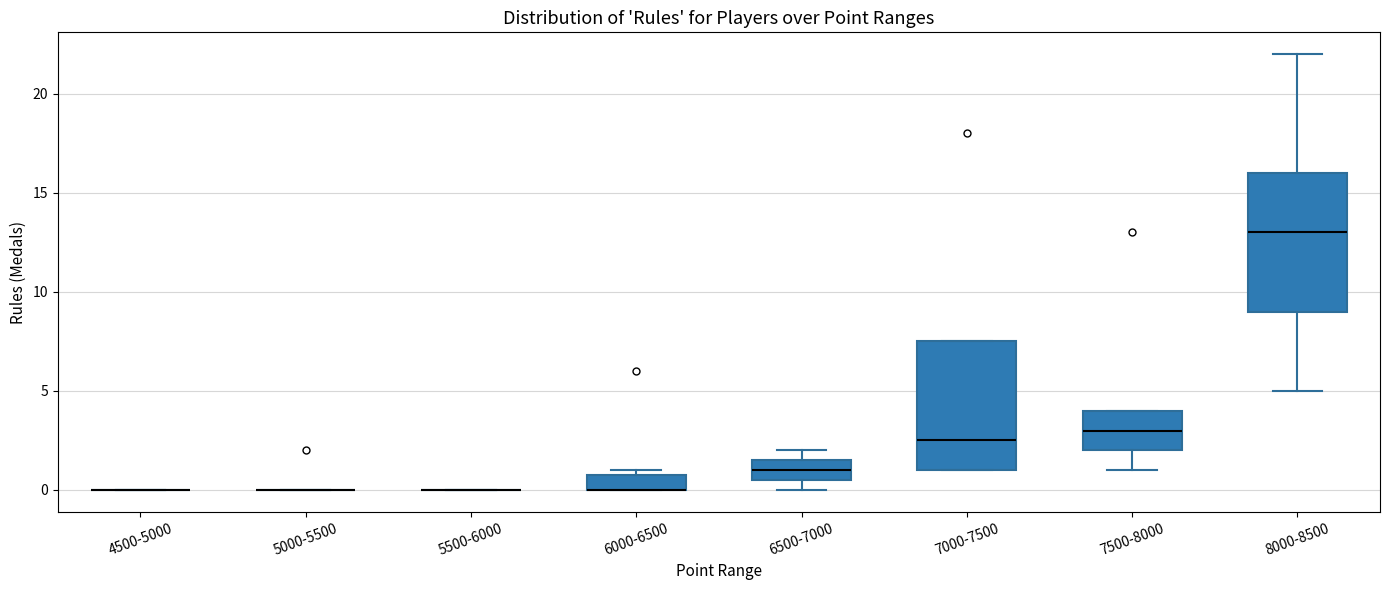

Reading left to right, transcribe this box plot: for each box, give where its median line is, the range the box spans, and where its two whiskers end, as read against the y-axis. The values are not printed on the chart, so give them approximately, as read against the axis.

4500-5000: box collapsed to a line at 0.0, whiskers 0.0 to 0.0
5000-5500: box collapsed to a line at 0.0, whiskers 0.0 to 0.0
5500-6000: box collapsed to a line at 0.0, whiskers 0.0 to 0.0
6000-6500: median 0.0 (drawn on the box's lower edge), box 0.0 to 1.0, whiskers 0.0 to 1.0 (just above the box's upper edge)
6500-7000: median 1.0, box 0.5 to 1.5, whiskers 0.0 to 2.0
7000-7500: median 2.5, box 1.0 to 7.5, whiskers 1.0 to 7.5
7500-8000: median 3.0, box 2.0 to 4.0, whiskers 1.0 to 4.0
8000-8500: median 13.0, box 9.0 to 16.0, whiskers 5.0 to 22.0